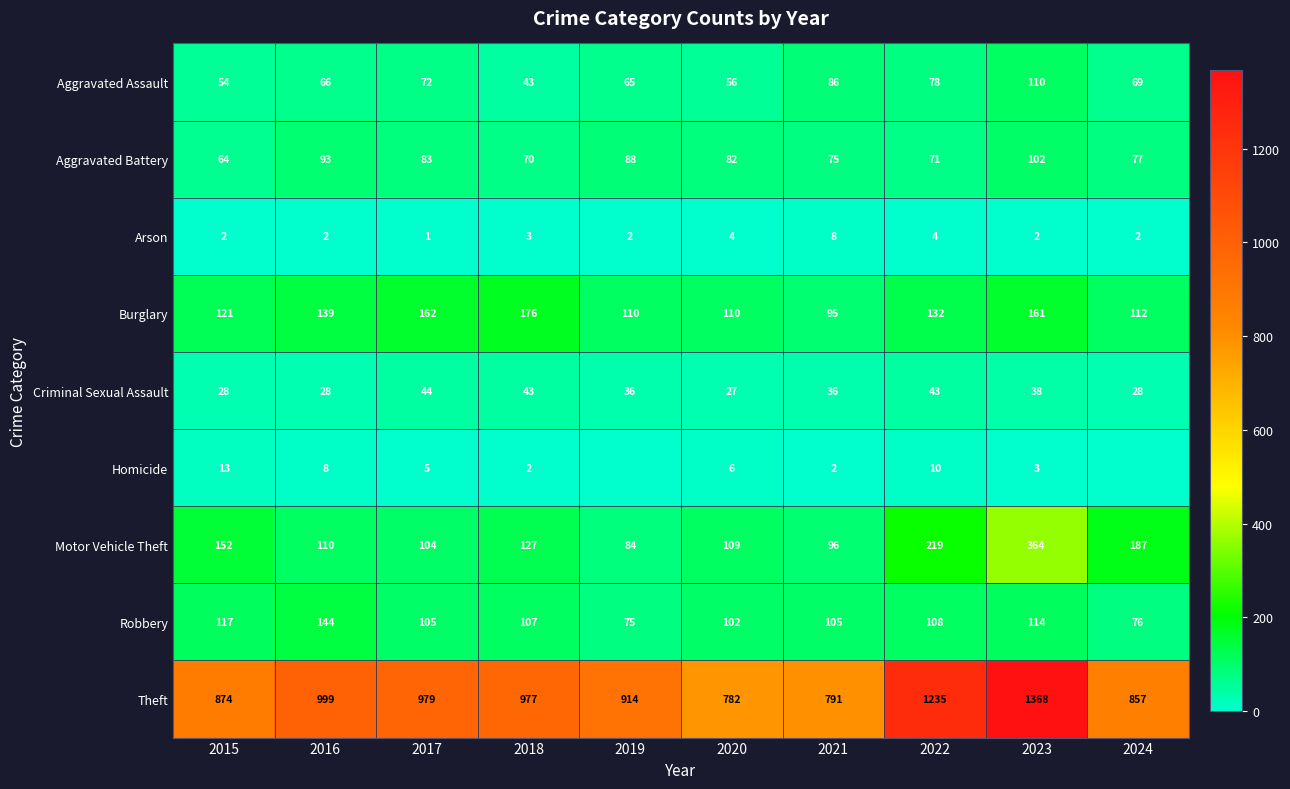

At which label does Theft reach its minimum?

2020